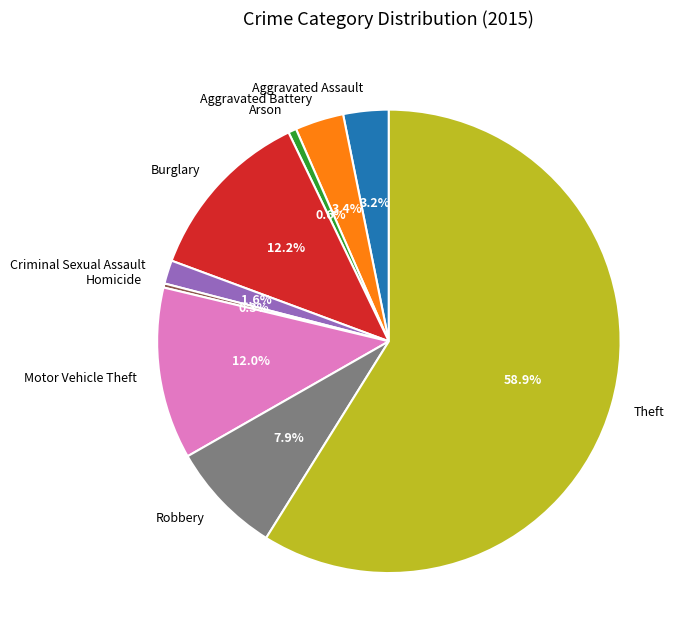

Which has a higher value, Homicide or Motor Vehicle Theft?

Motor Vehicle Theft